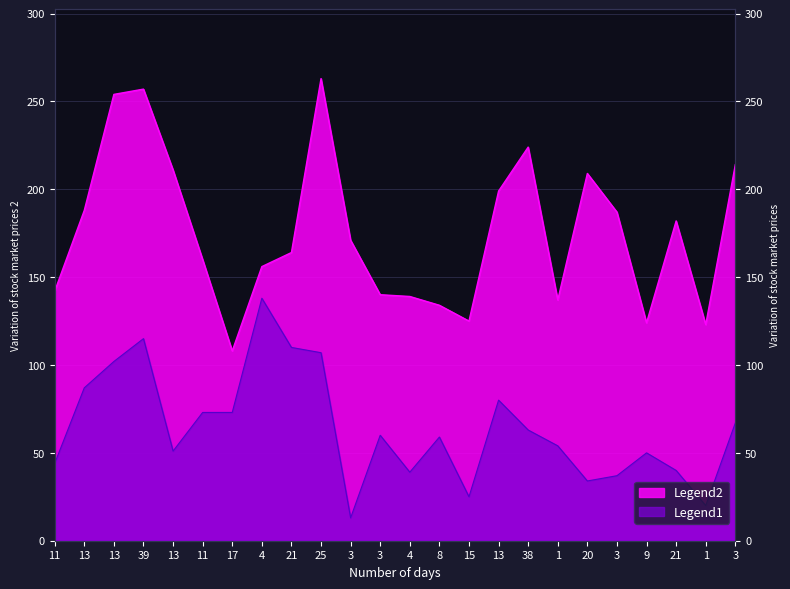

What is the sum of the Legend2 values at 17 and 21?

113